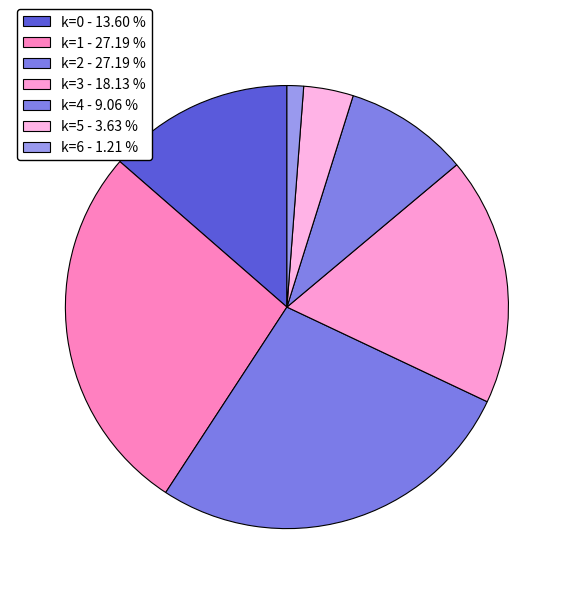

What percentage do k=0 and k=1 together represent?

40.8%